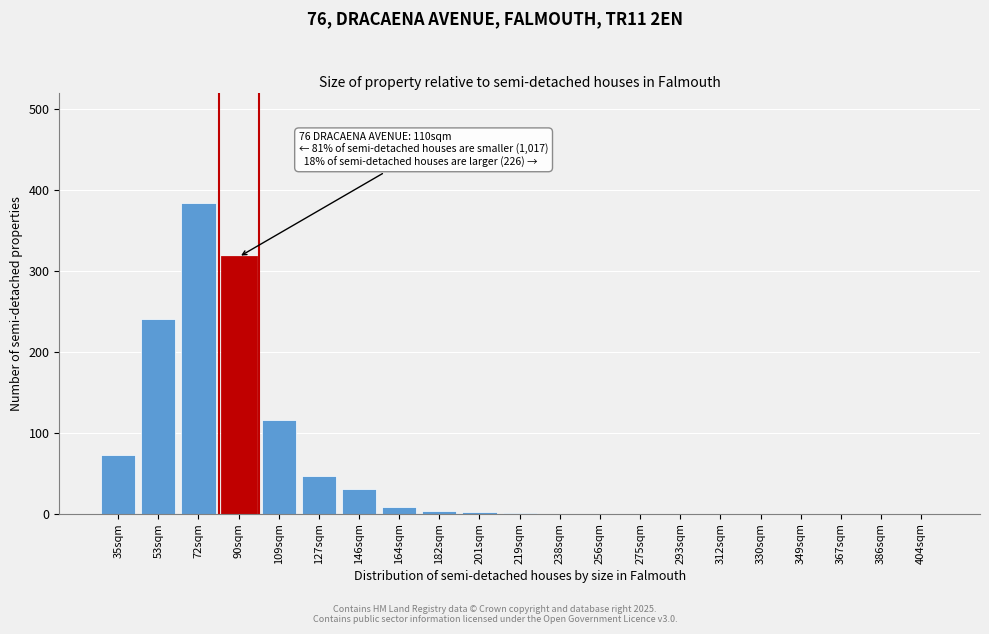

Between 72sqm and 238sqm, which is larger?

72sqm